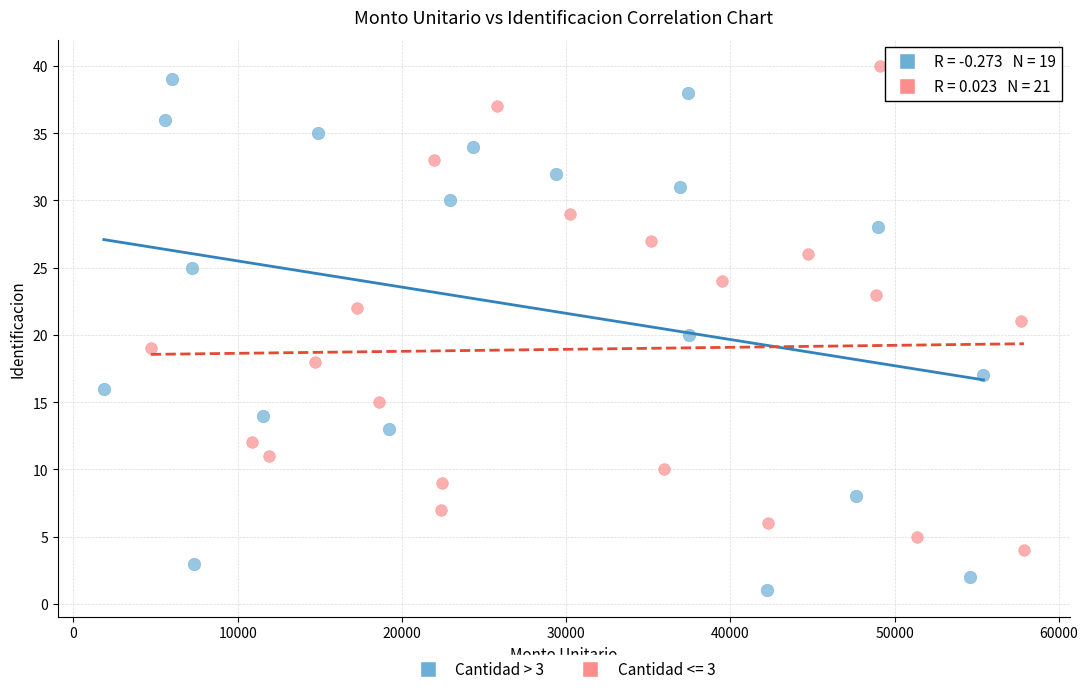

Which series has the largest Y range (max minus min)?

Cantidad > 3